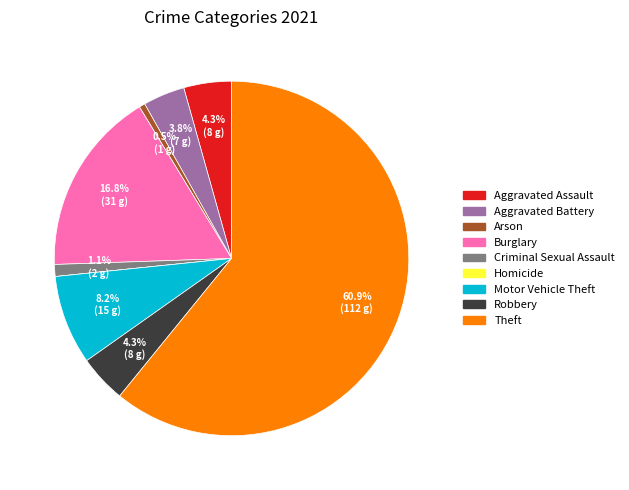

To the nearest percent, what is the average slice percentage?

11%